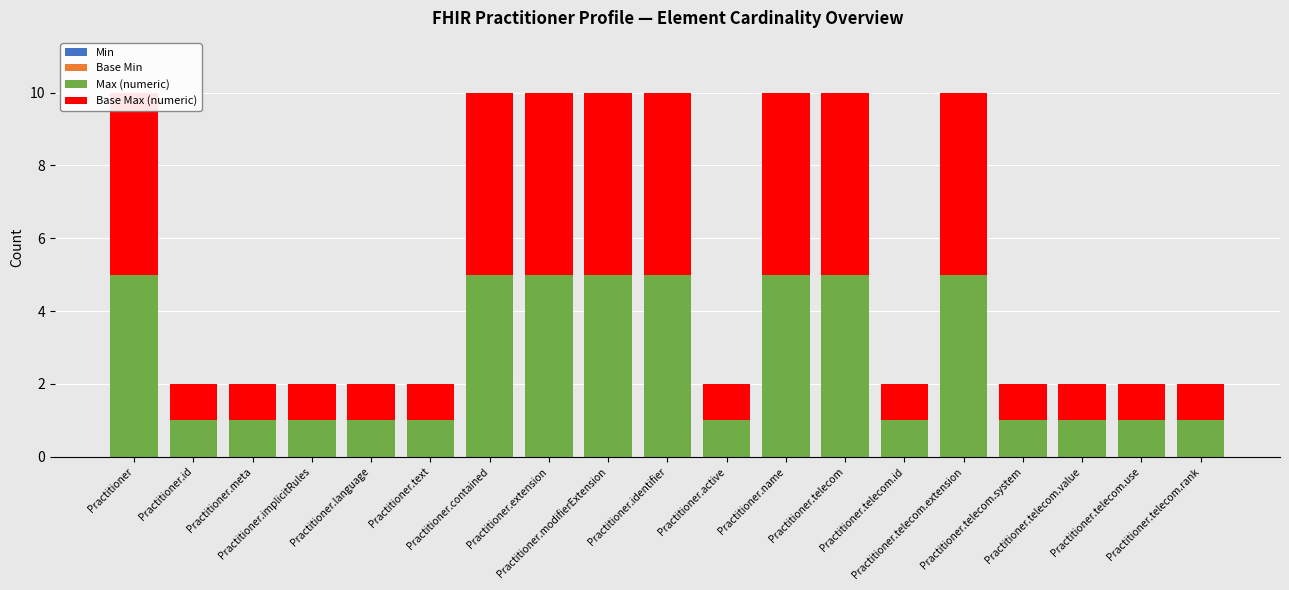

How many bars are there in total?

76